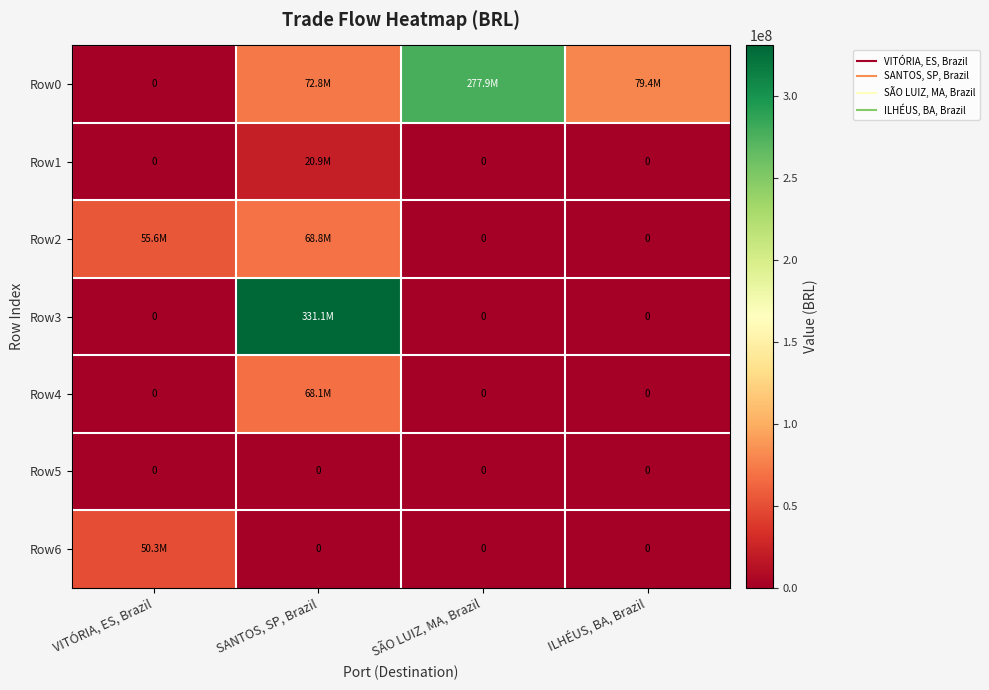

At how many categories does at least one series exceed 184207972?

2